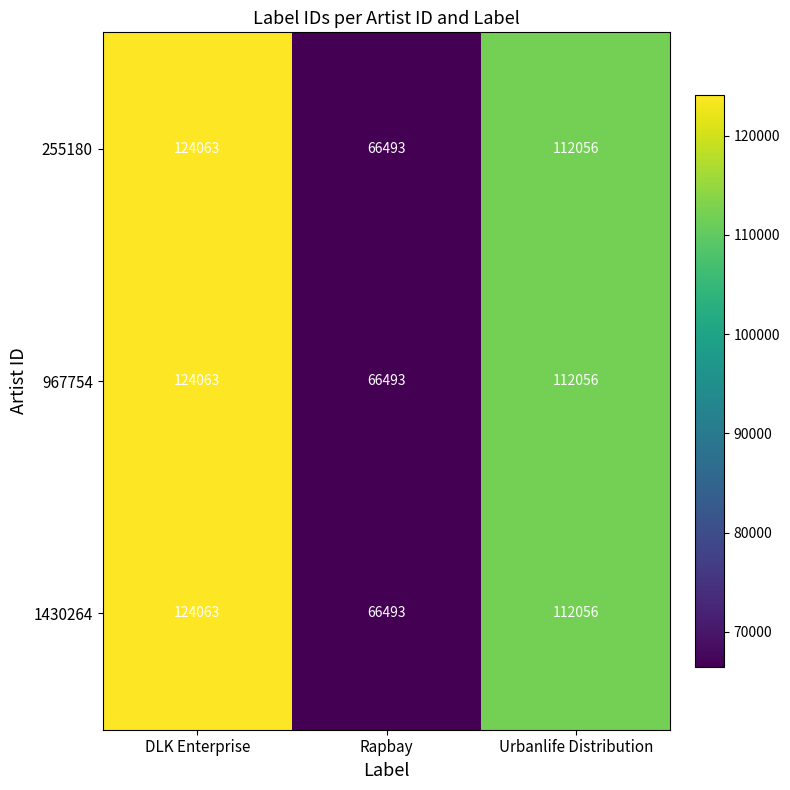

Count the 255180 values in the range 66493 to 124063.

3